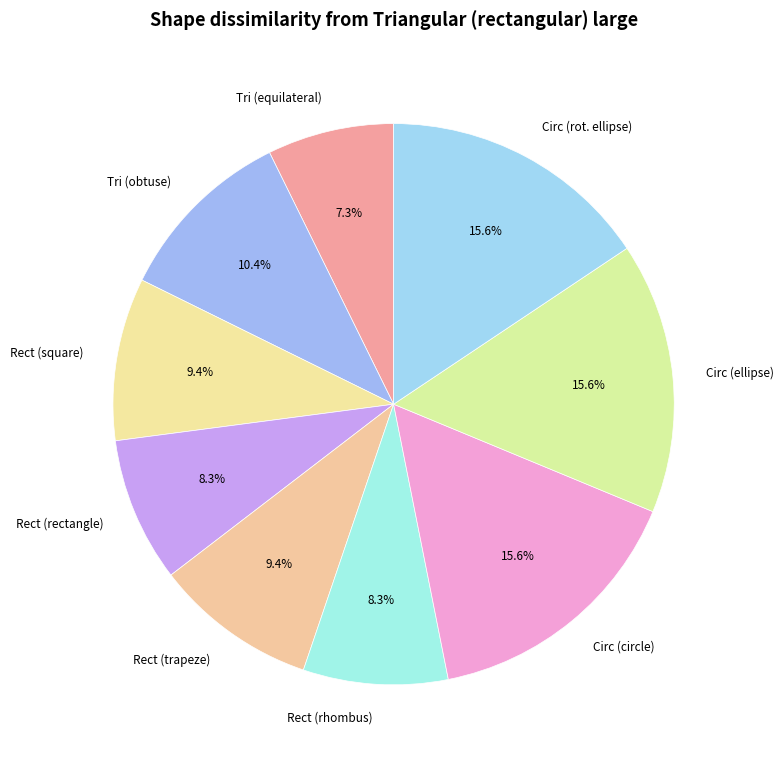

Which slice is the smallest?

Tri (equilateral)